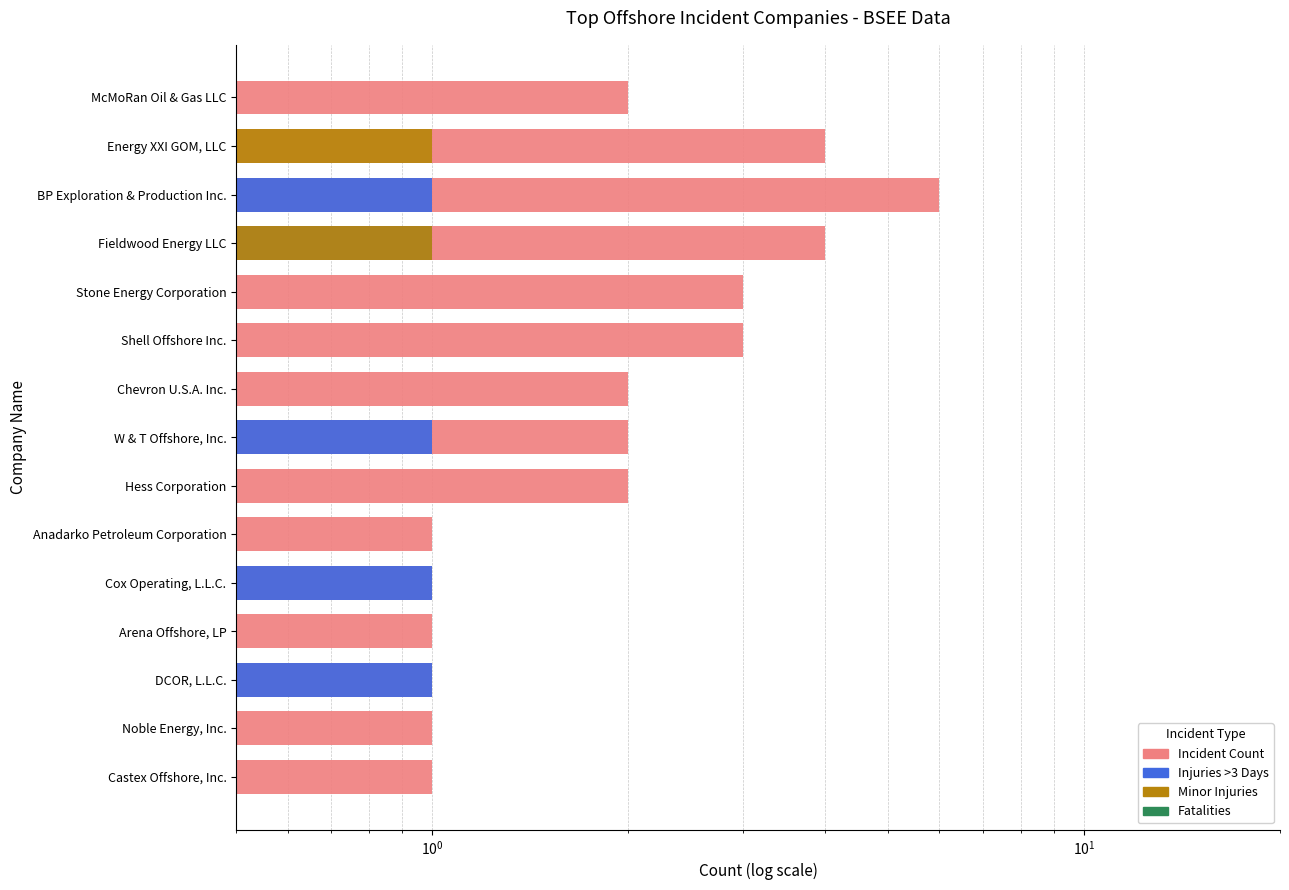

What is the average value of the Fatalities series?

0.7